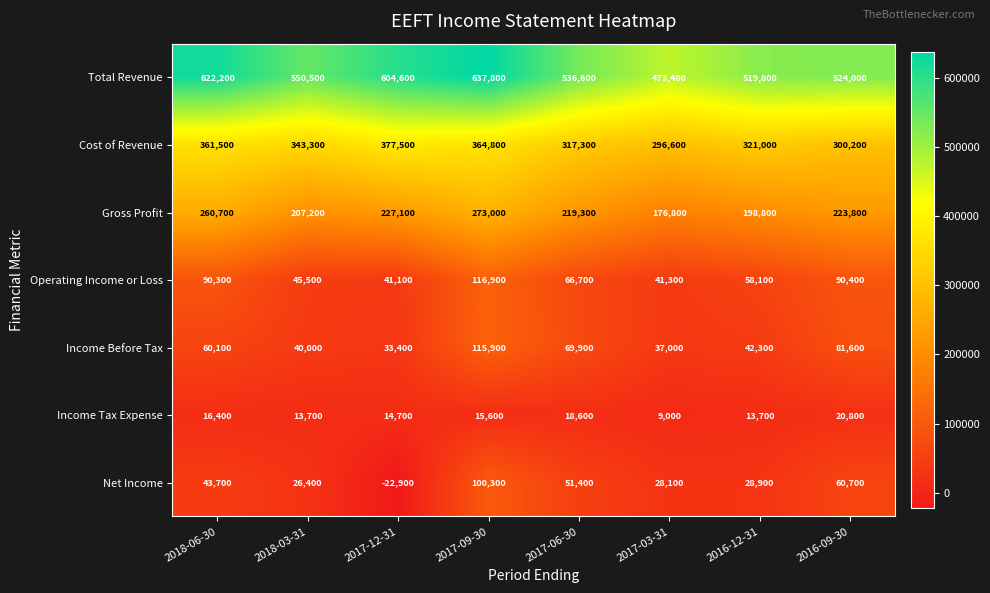

What is the sum of the Income Before Tax values at 2016-09-30 and 2017-12-31?

115000